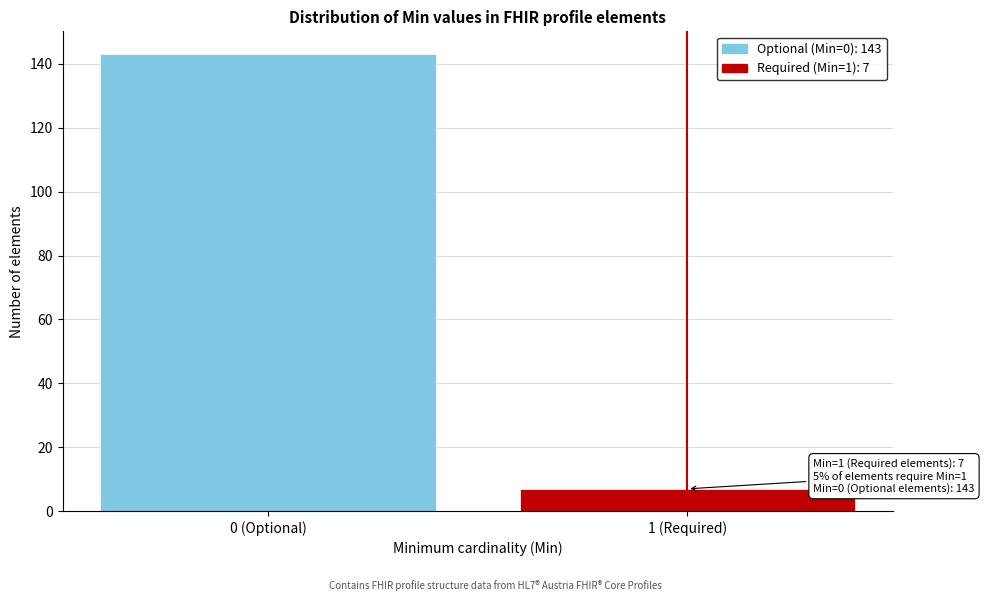

Reading left to right, extract all data points from this chart.

143	7